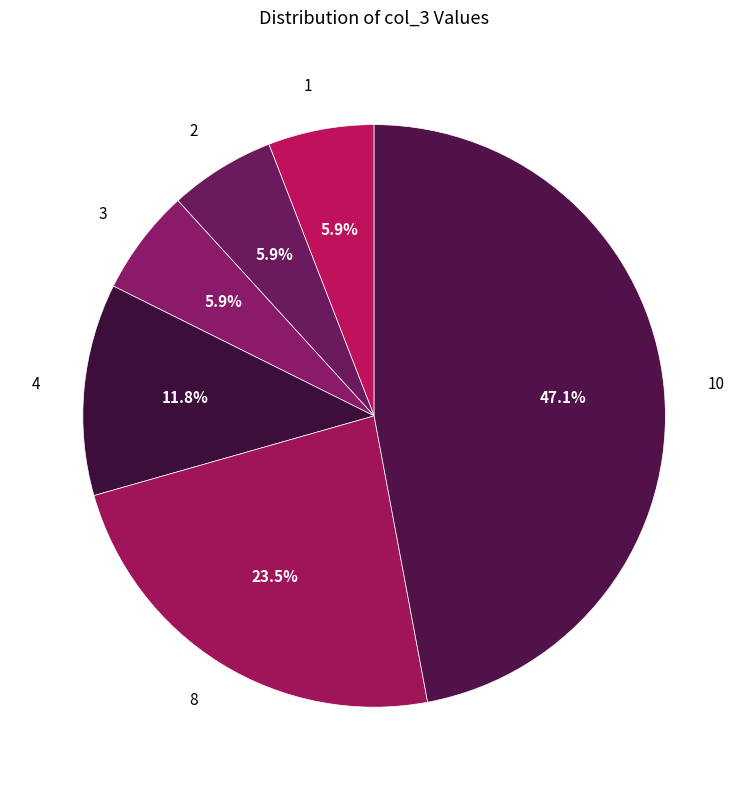

To the nearest percent, what is the average slice percentage?

17%